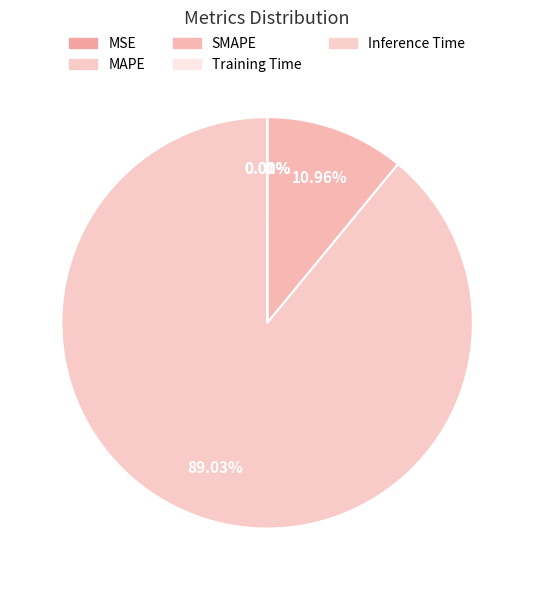

What is the largest slice in the pie chart?

MAPE